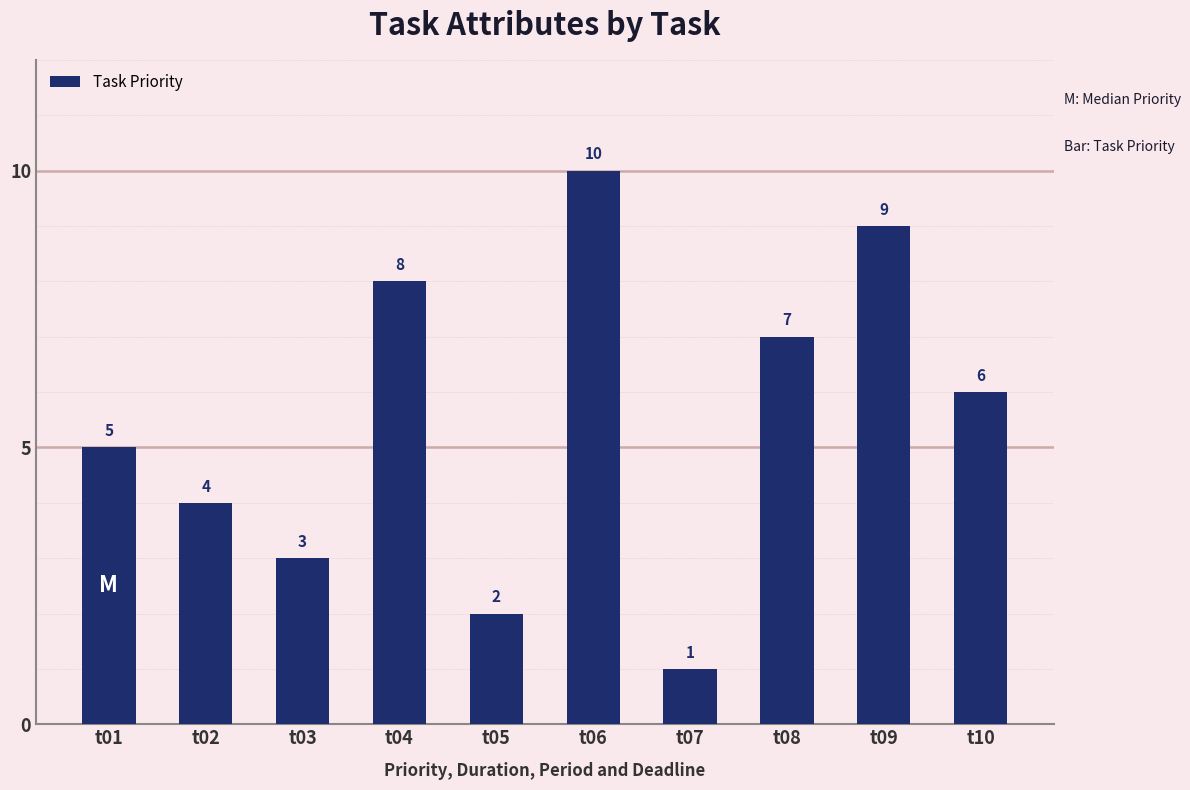

What is the difference between the maximum and minimum values?

9